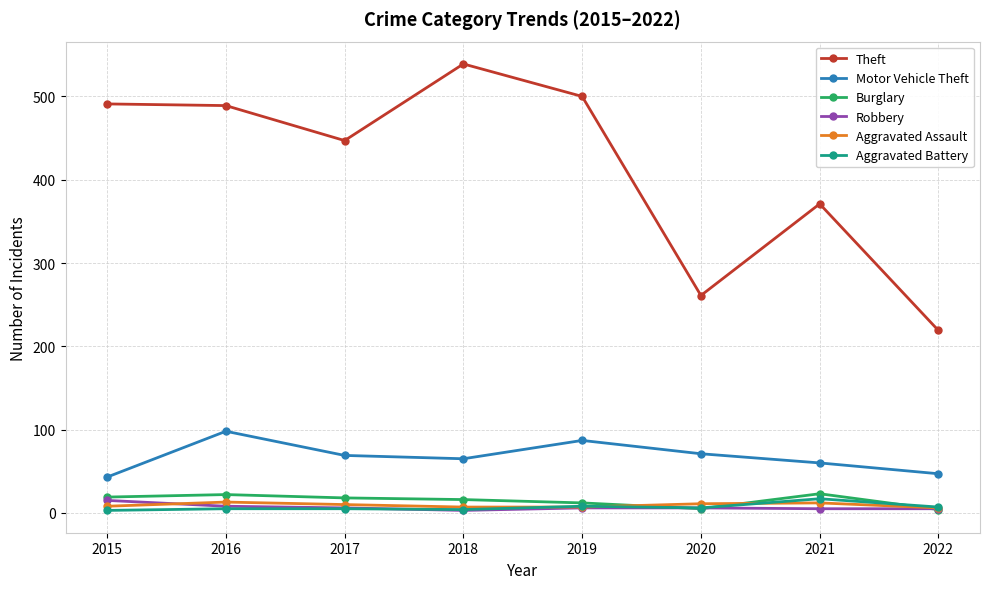

True or false: Theft has a value of 491 at 2015.

True